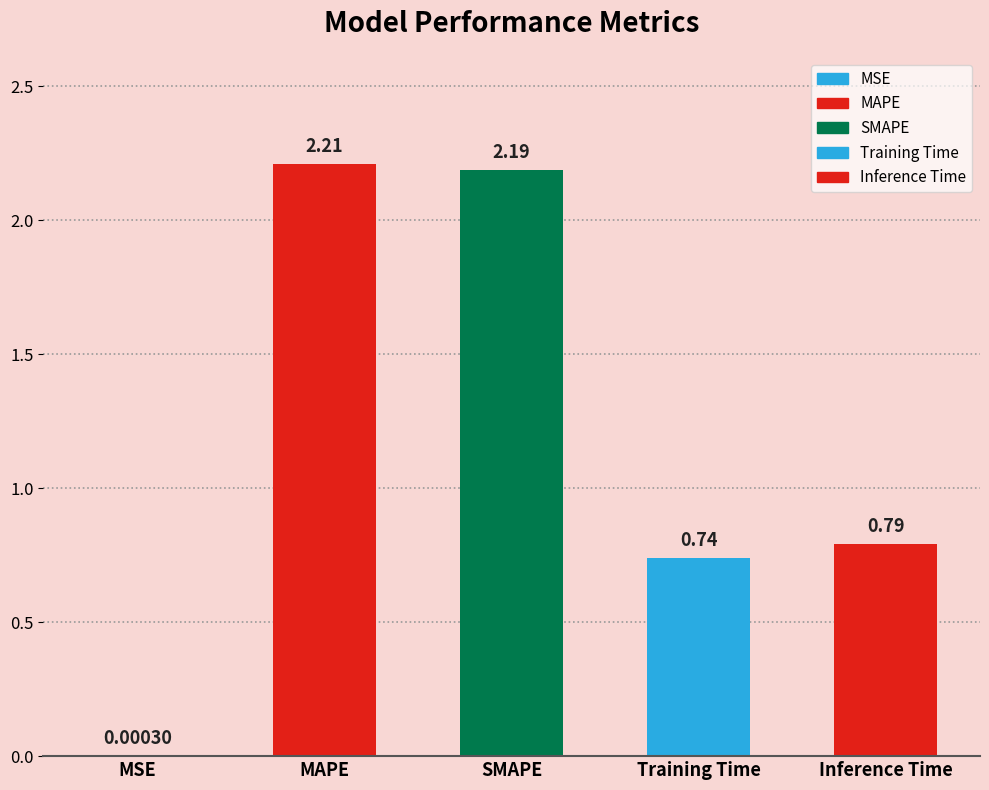

What is the sum of all values?

5.9